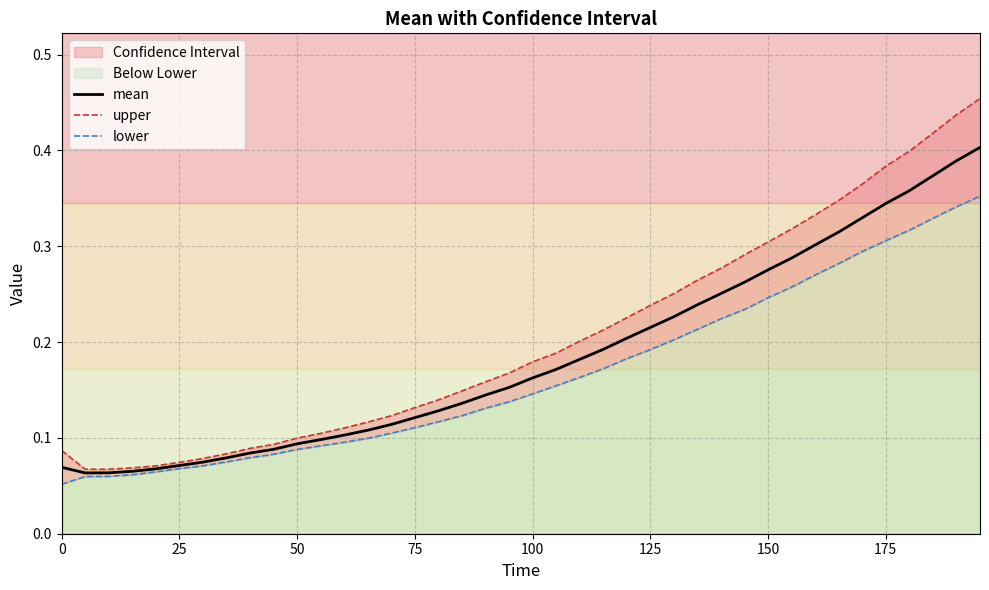

Does the chart display data point markers on the line(s)?

No